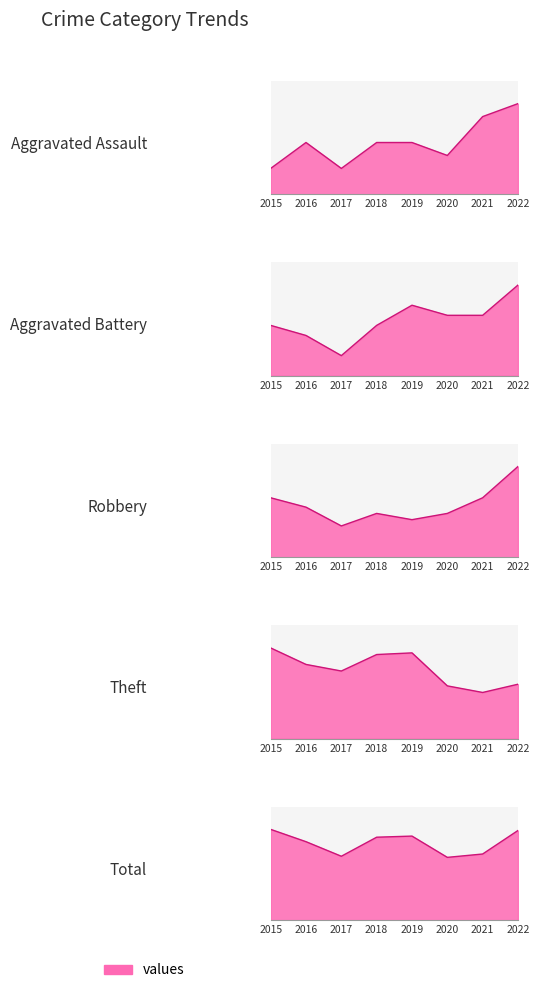

Reading right to left, extract all data points from this chart.

Aggravated Assault: 2022=7	2021=6	2020=3	2019=4	2018=4	2017=2	2016=4	2015=2
Aggravated Battery: 2022=9	2021=6	2020=6	2019=7	2018=5	2017=2	2016=4	2015=5
Robbery: 2022=29	2021=19	2020=14	2019=12	2018=14	2017=10	2016=16	2015=19
Theft: 2022=33	2021=28	2020=32	2019=52	2018=51	2017=41	2016=45	2015=55
Total: 2022=80	2021=59	2020=56	2019=75	2018=74	2017=57	2016=70	2015=81